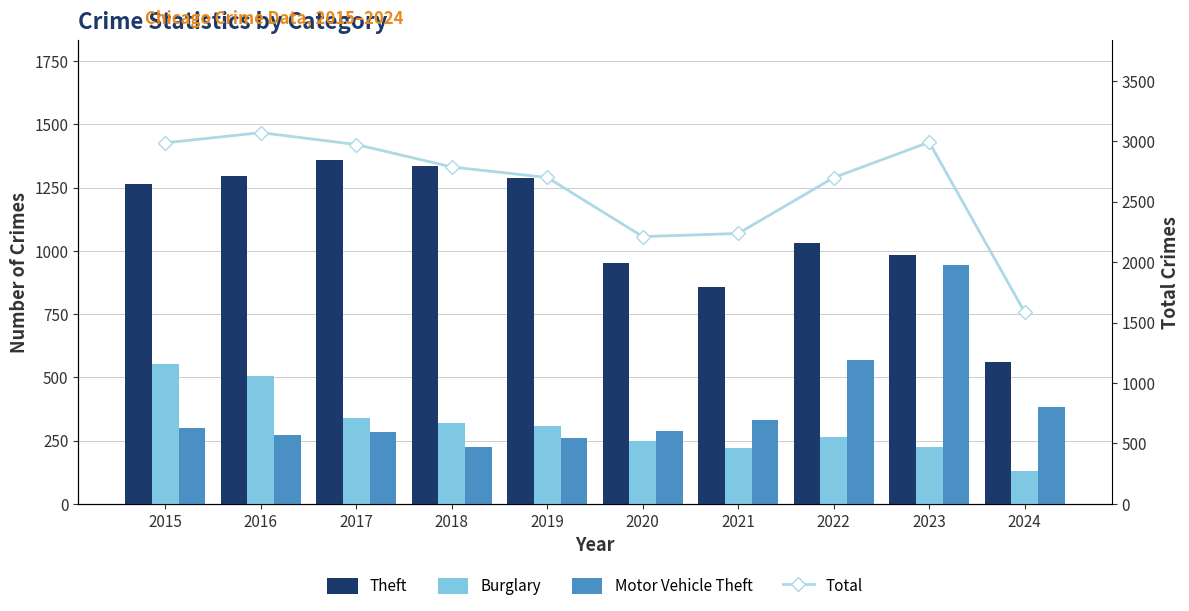

List the labels in order of Burglary value, largest first.

2015, 2016, 2017, 2018, 2019, 2022, 2020, 2023, 2021, 2024